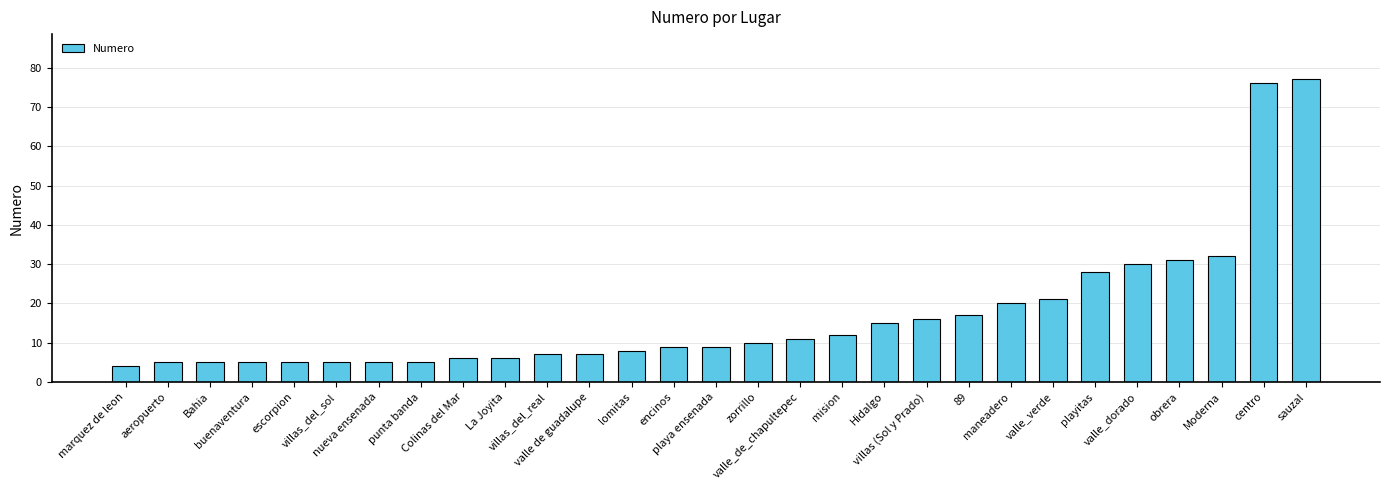

What is the smallest value displayed?

4